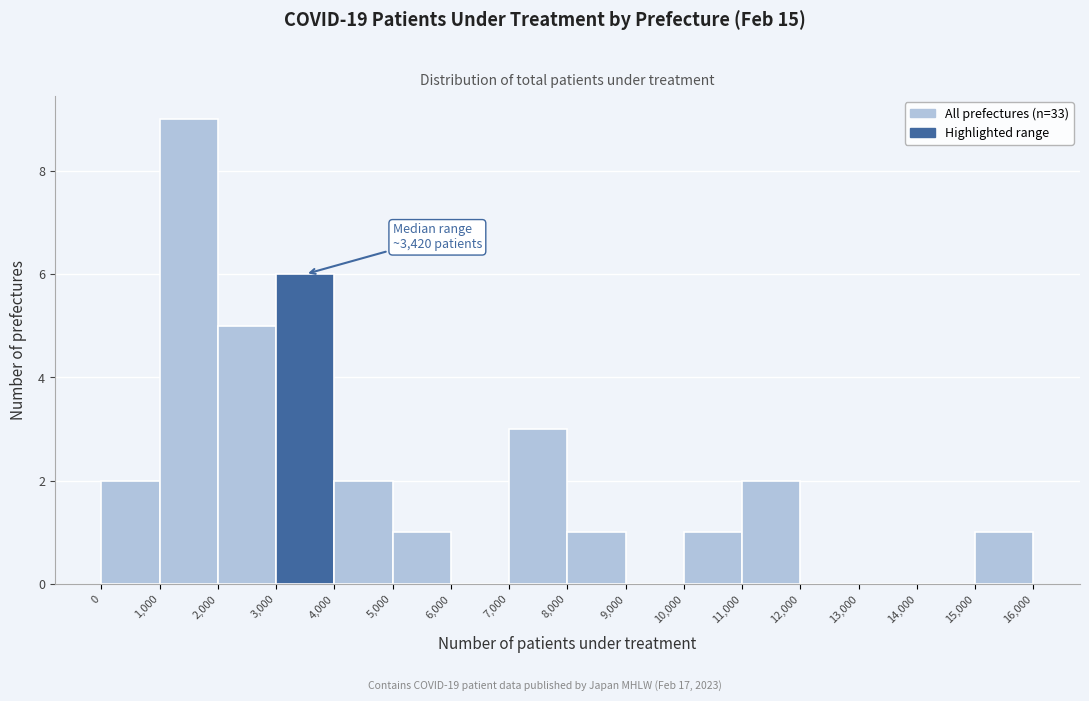

Which range on the x-axis has the tallest bar?

1,000 to 2,000